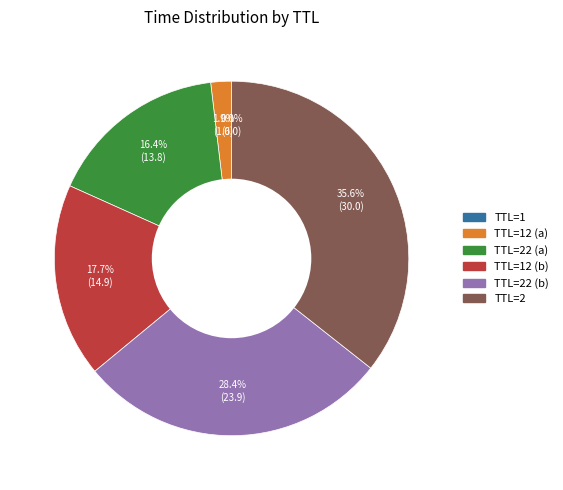

Is there any slice that represents more than half of the pie?

No